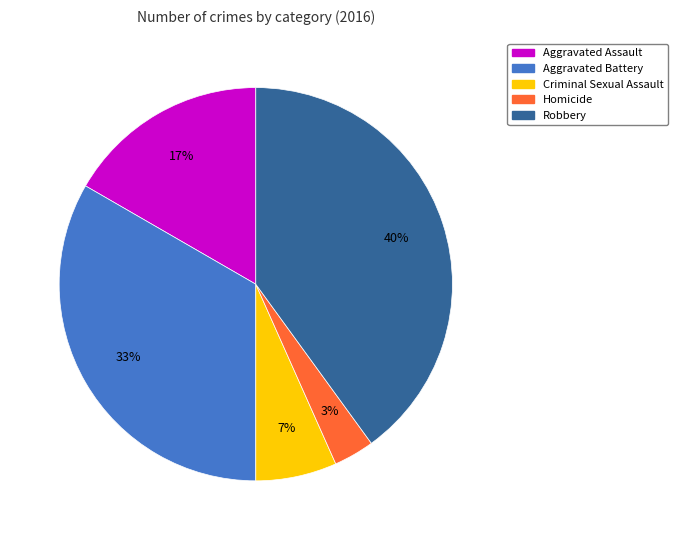

Is it true that Homicide is 13% of the pie?

False